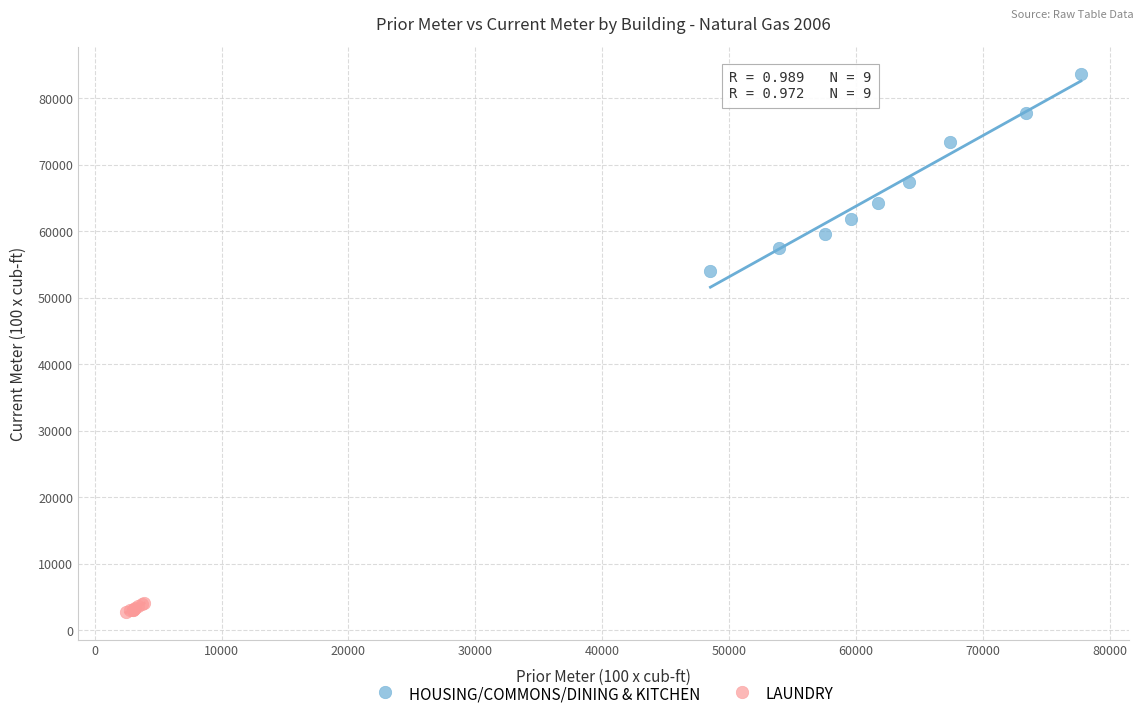

Which series contains the lowest Y value?

LAUNDRY